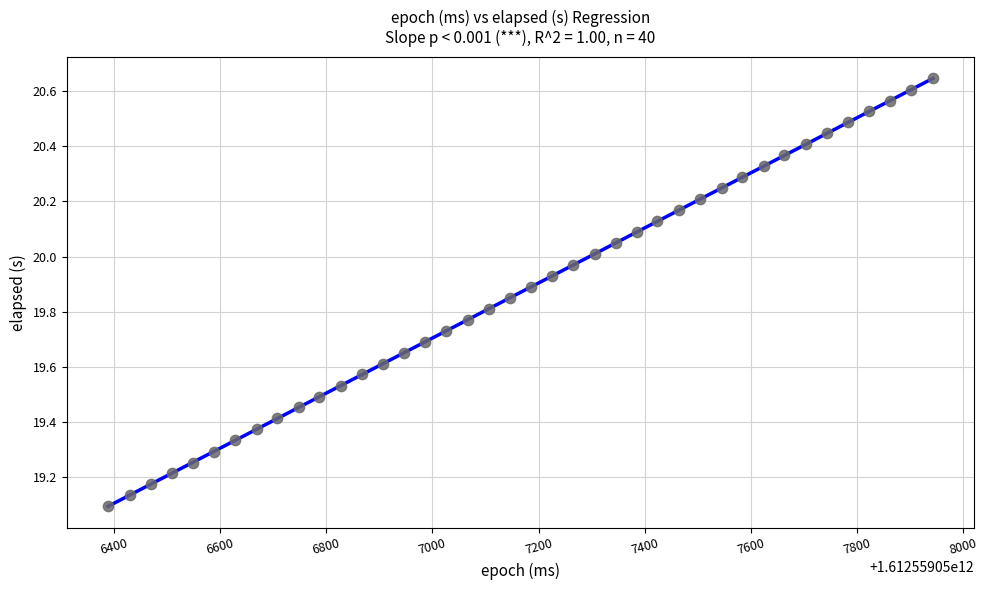

What is the range of Y values (max minus min)?

1.6